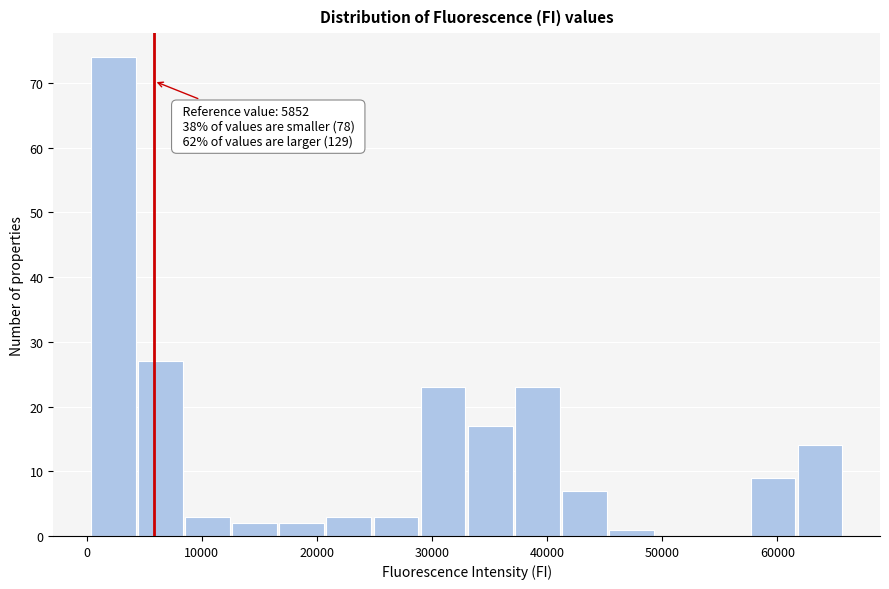

Over which range of the x-axis is the bar tallest?

0 to 4000